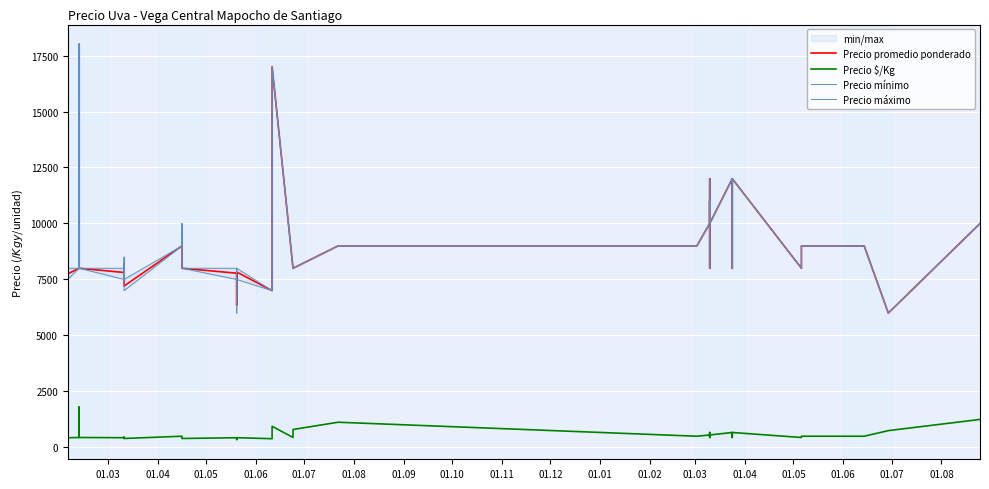

What are all the series names shown in the legend?

Precio promedio ponderado, Precio $/Kg, Precio mínimo, Precio máximo